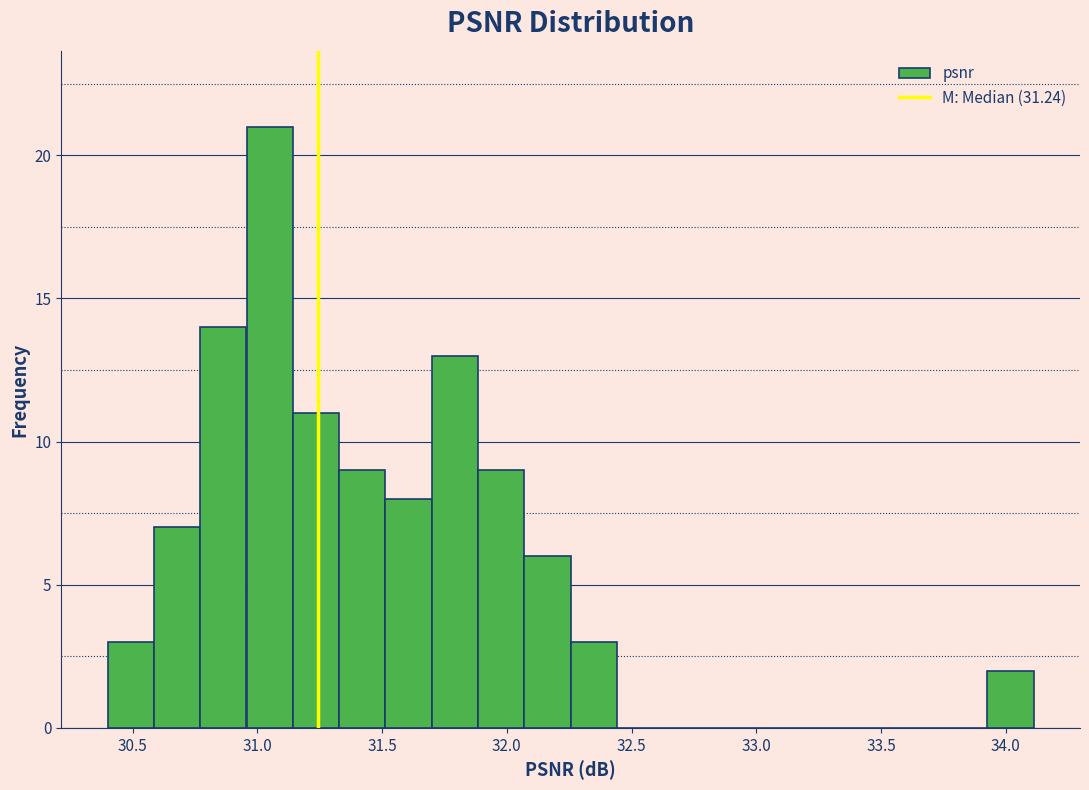

Read against the x-axis, roughly where is the centre of the tallest bar?

31.05